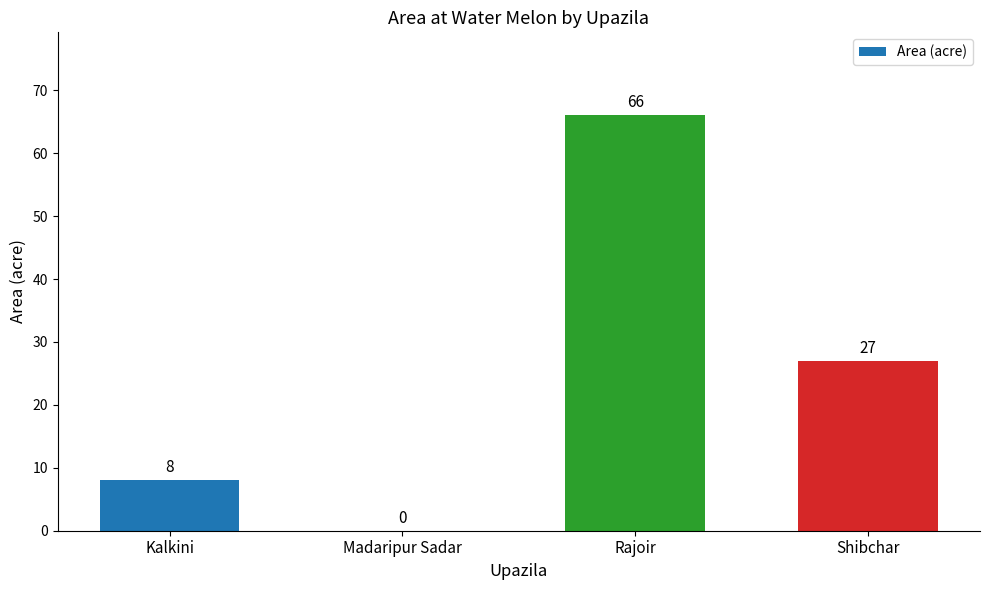

Reading left to right, extract all data points from this chart.

8	0	66	27